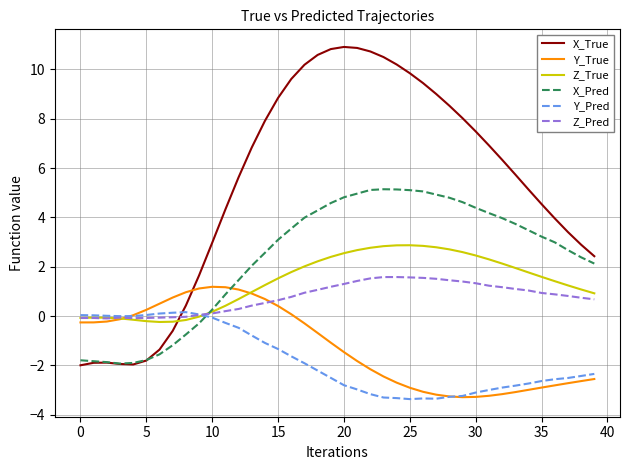

Which series has the largest range (max minus min)?

X_True